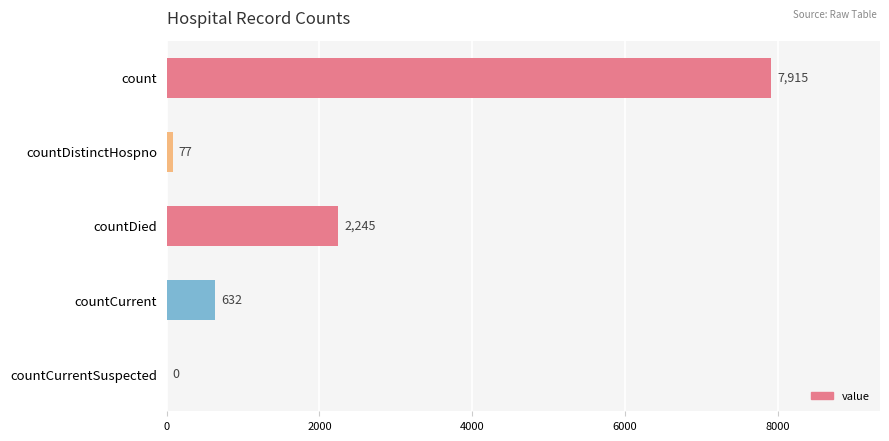

True or false: the data shows 77 at countDistinctHospno.

True